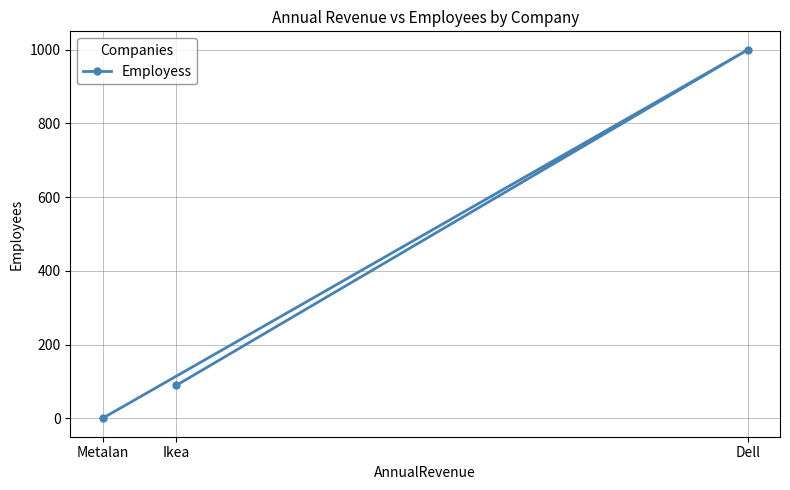

What is the label of the 3rd point from the right?

Metalan